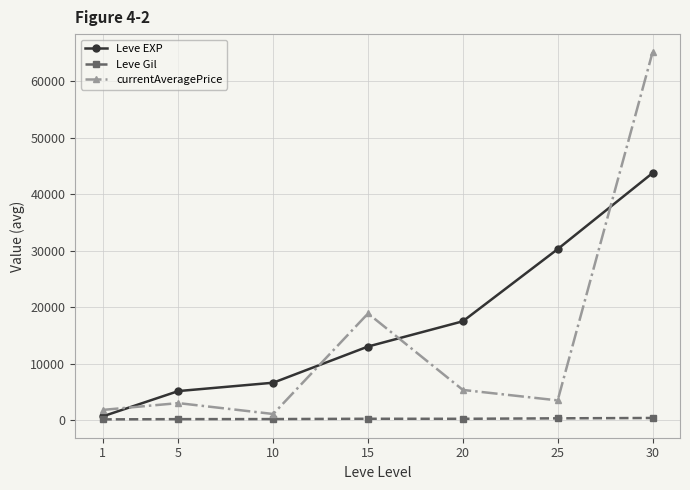

What is the smallest value displayed?

112.0